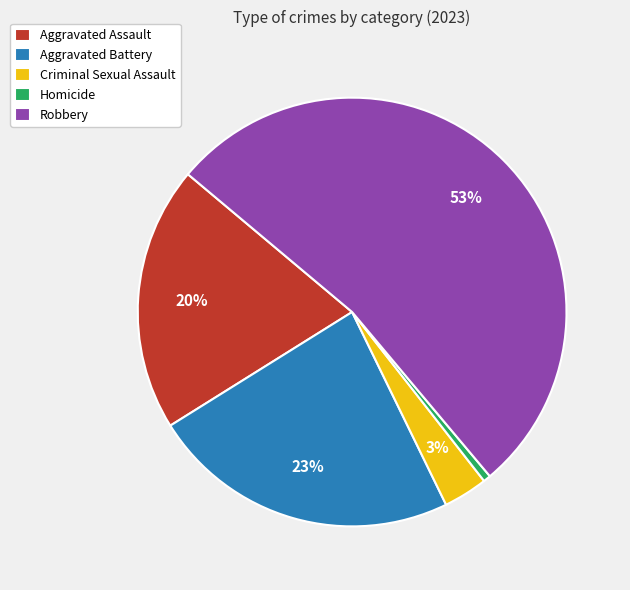

Combined, do Criminal Sexual Assault and Robbery account for over 50%?

Yes